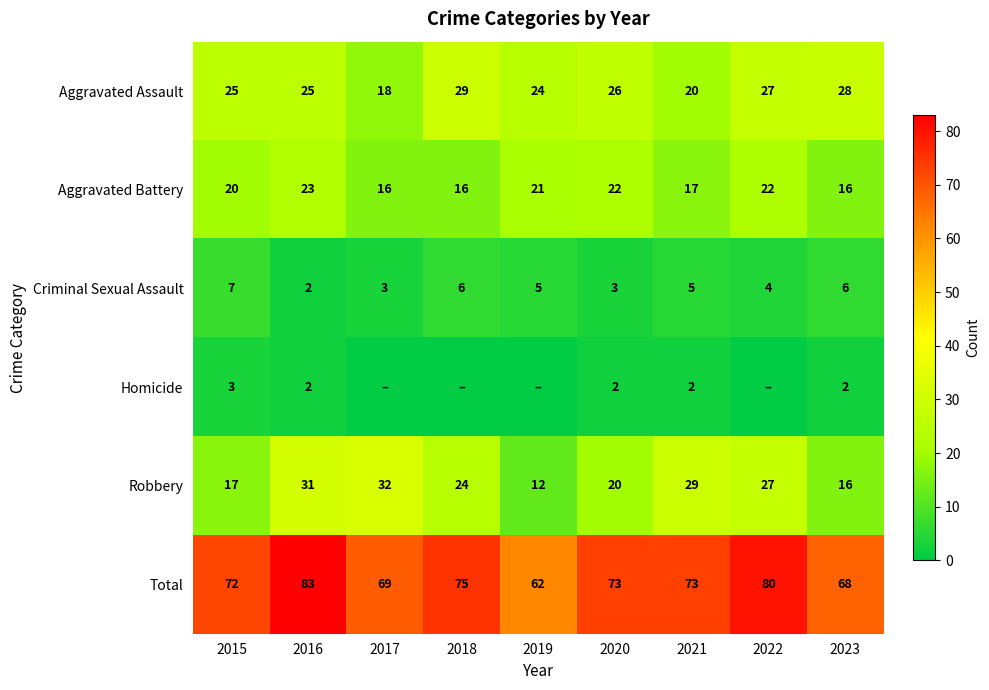

What is the sum of the Robbery values at 2016 and 2015?

48